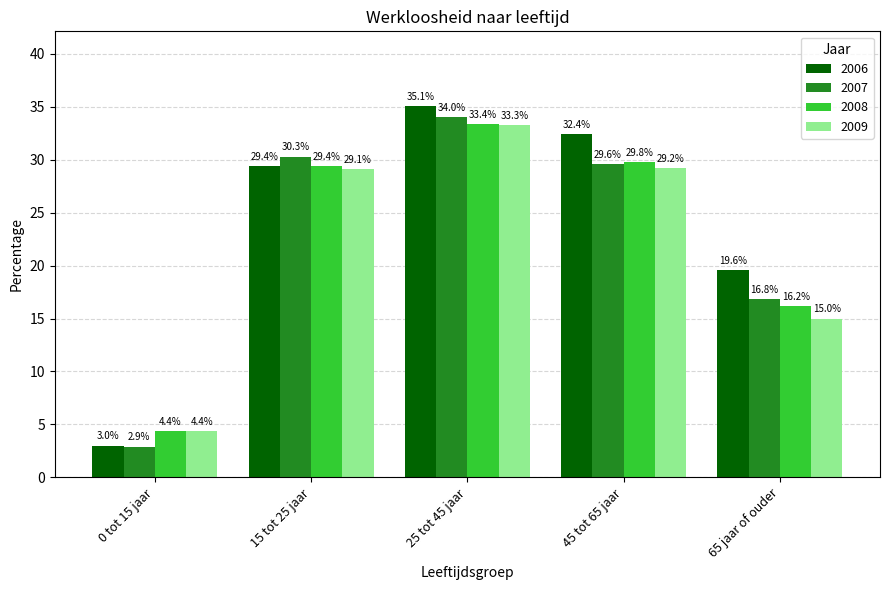

What is the sum of the 2009 values at 65 jaar of ouder and 45 tot 65 jaar?

44.2